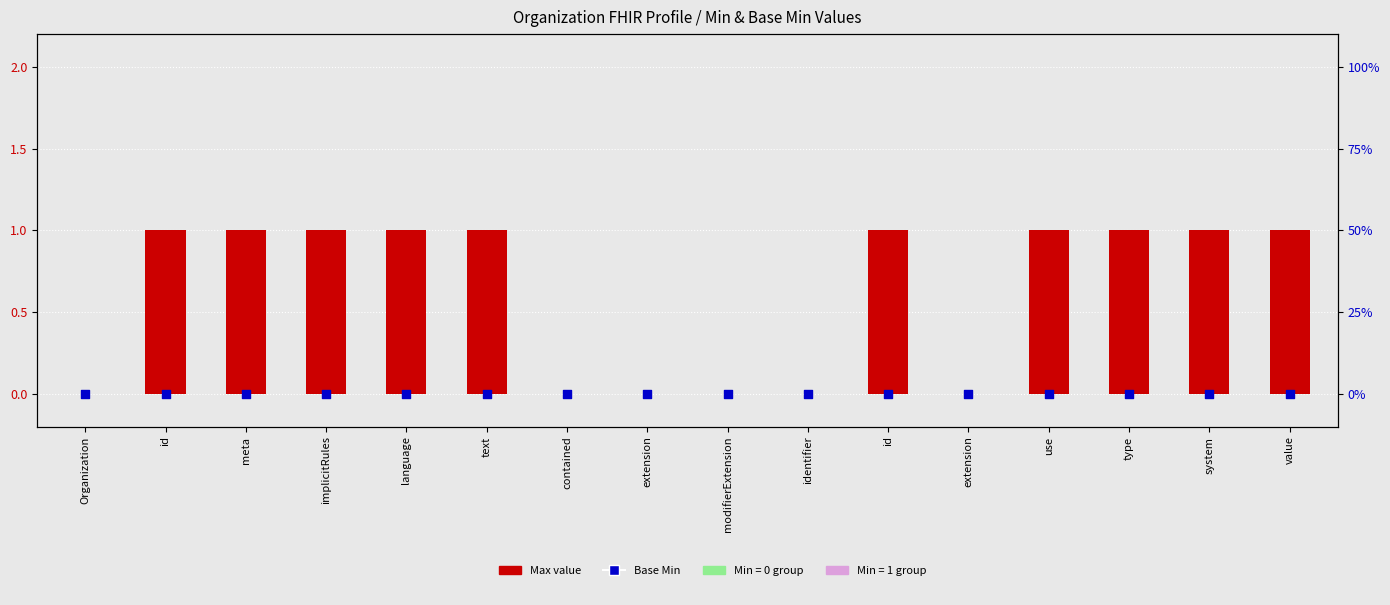

Is the value of Base Min at system greater than the value of Max value at id?

No